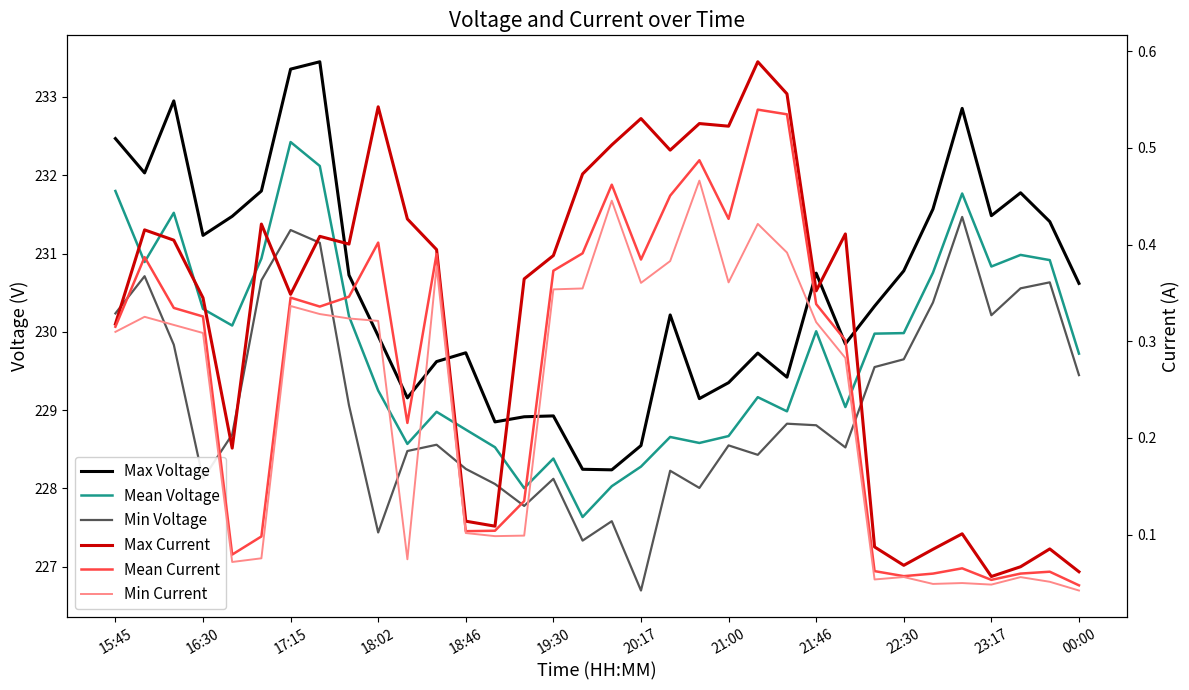

Is this an area chart (filled region under the line)?

No